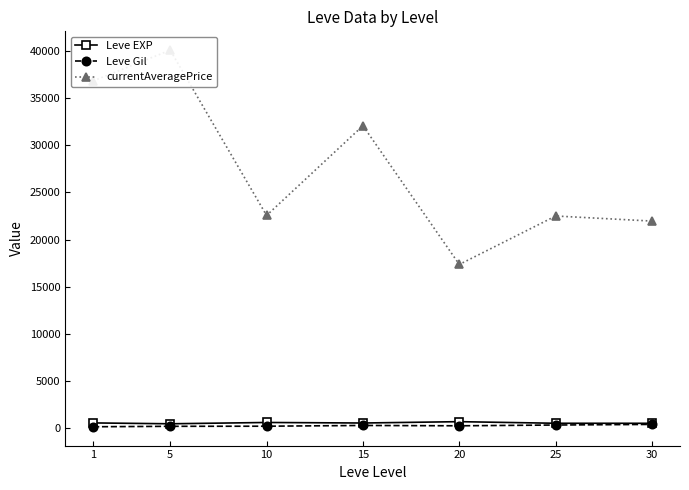

What is the value of the Leve EXP point at the 1st from the left?

520.0